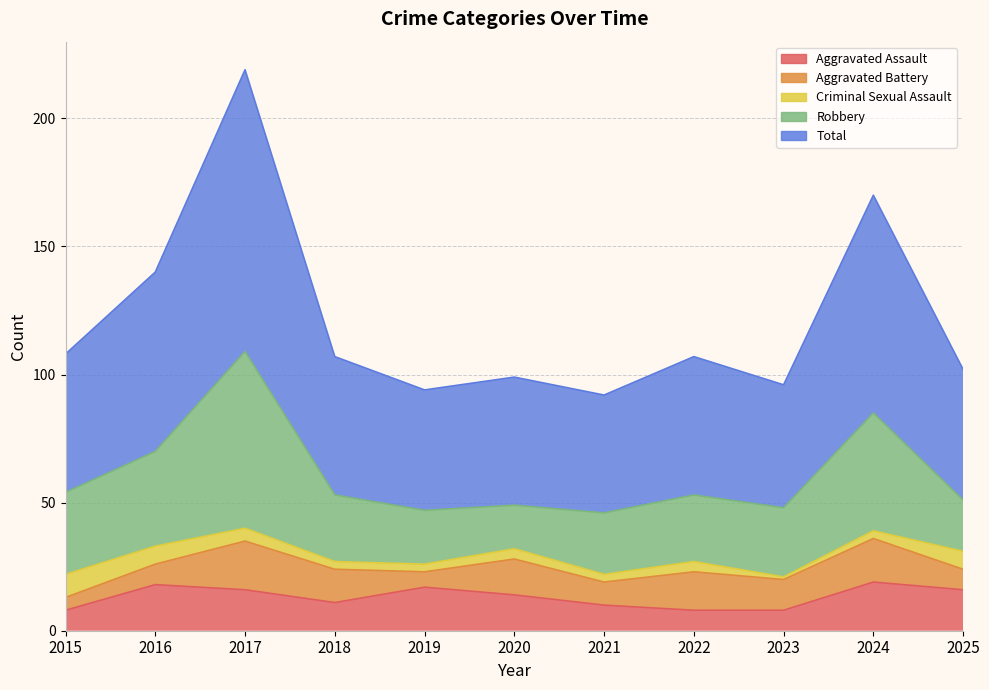

How many lines are shown in the chart?

5